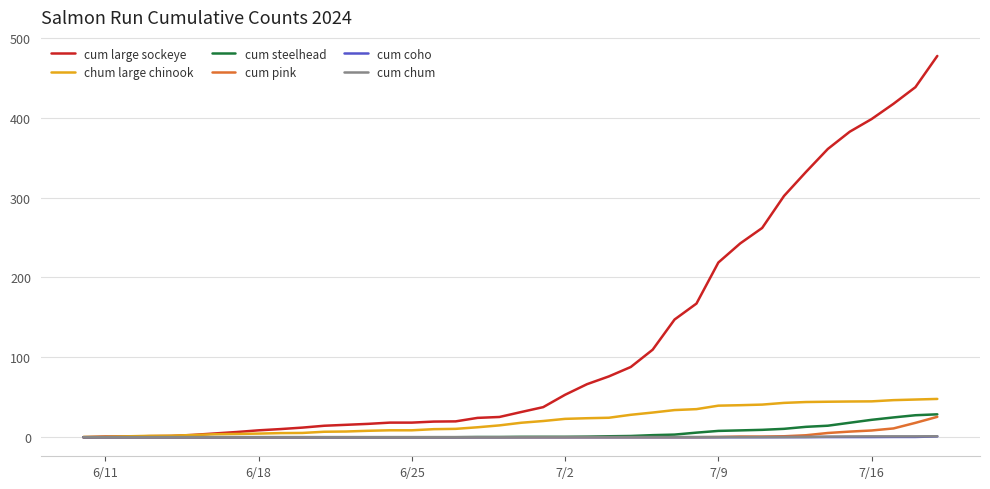

What is the difference between the maximum and minimum values in the cum large sockeye series?

477.4